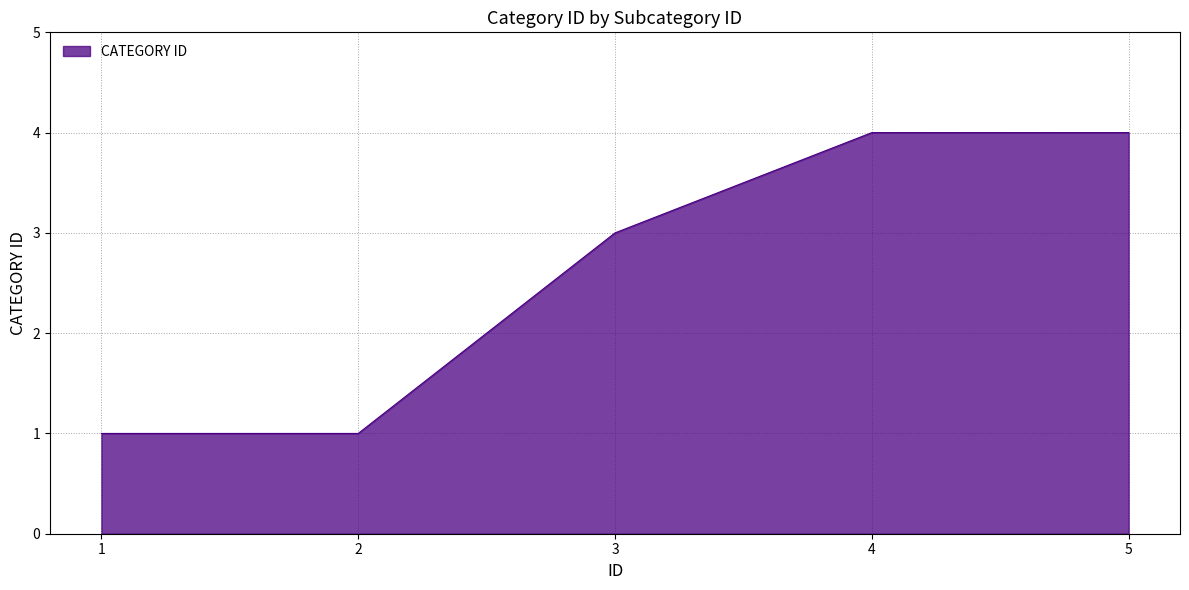

What is the difference between the values at 2 and 3?

2